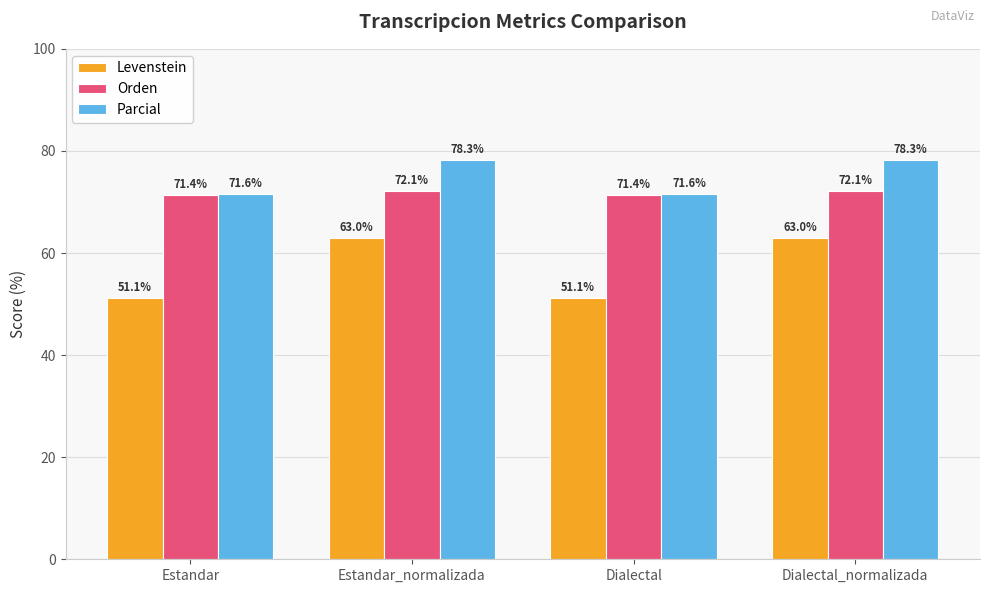

What is the lowest value of the Parcial series?

71.6